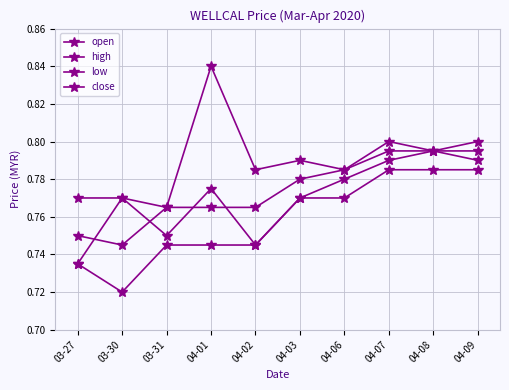

Where is the first local maximum for open?

03-30